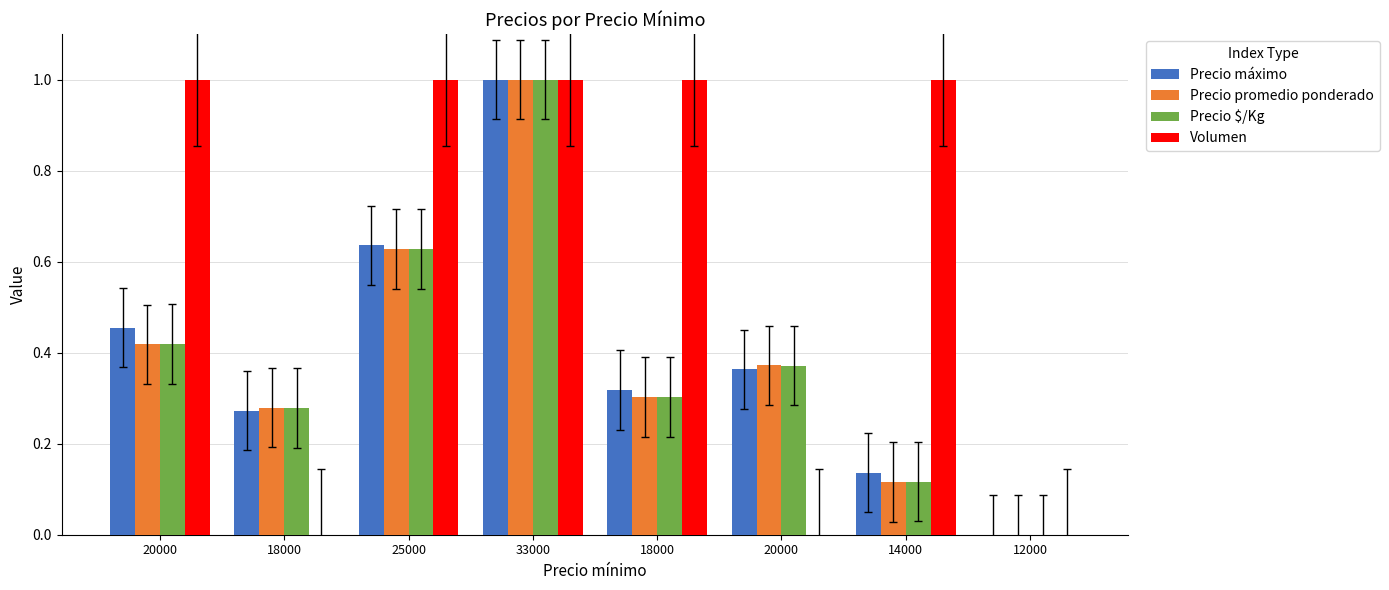

How many groups of bars are there?

8